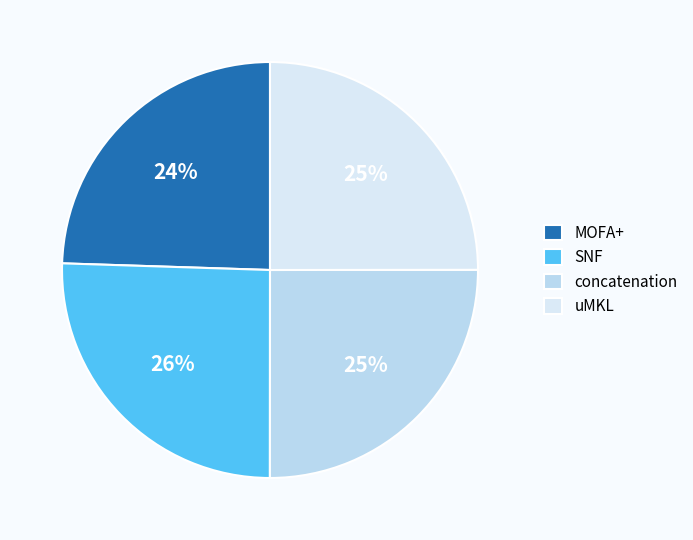

To the nearest percent, what percentage of the pie is concatenation?

25%